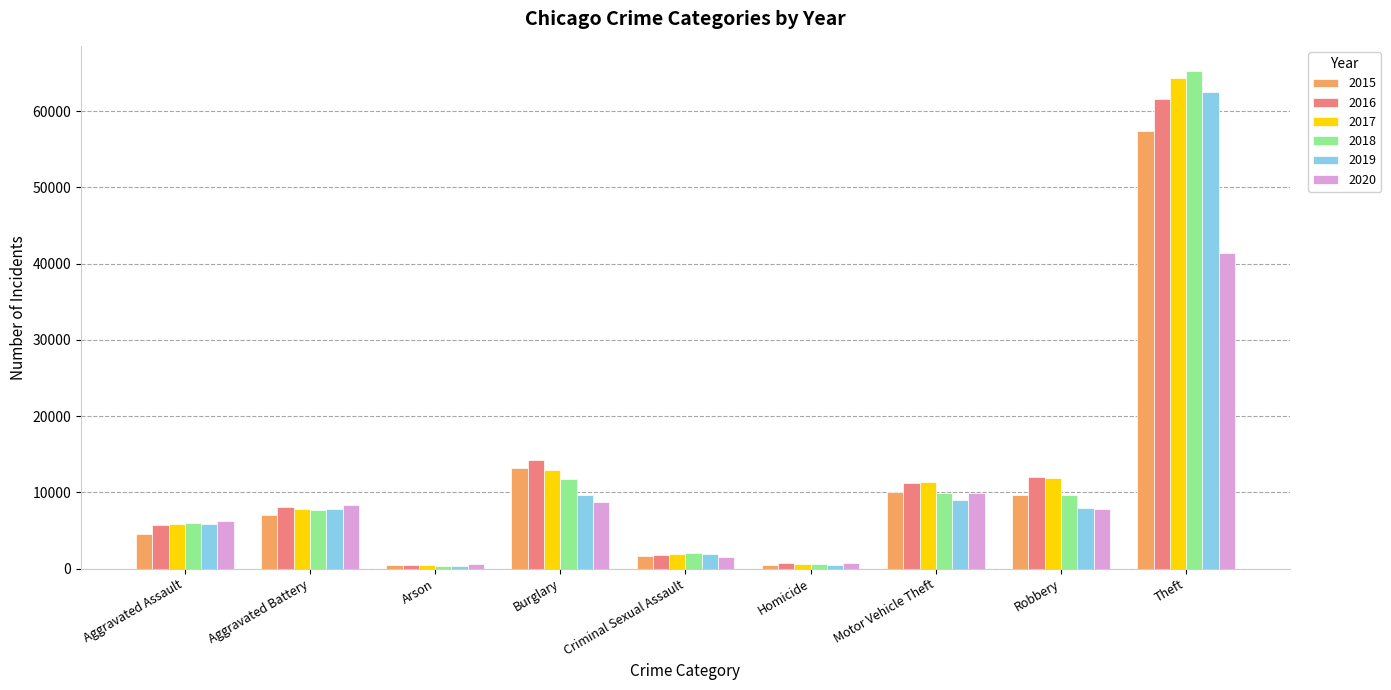

How many groups of bars are there?

9